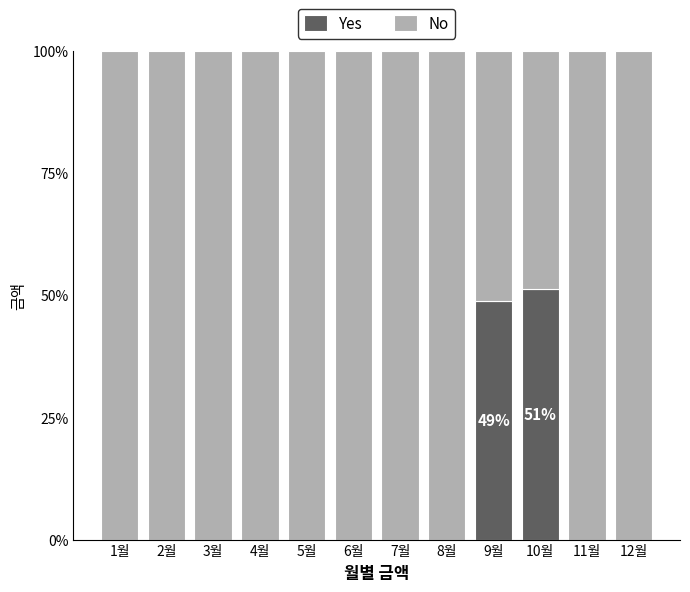

What is the total value across all series at 6월?

100.0